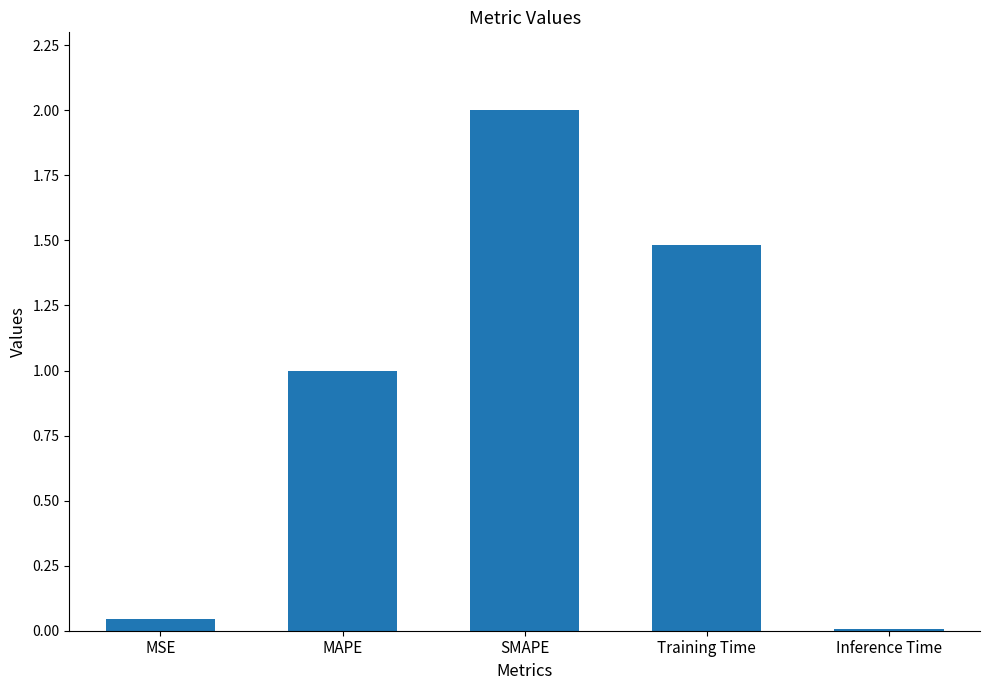

List the labels in order of value, smallest first.

Inference Time, MSE, MAPE, Training Time, SMAPE